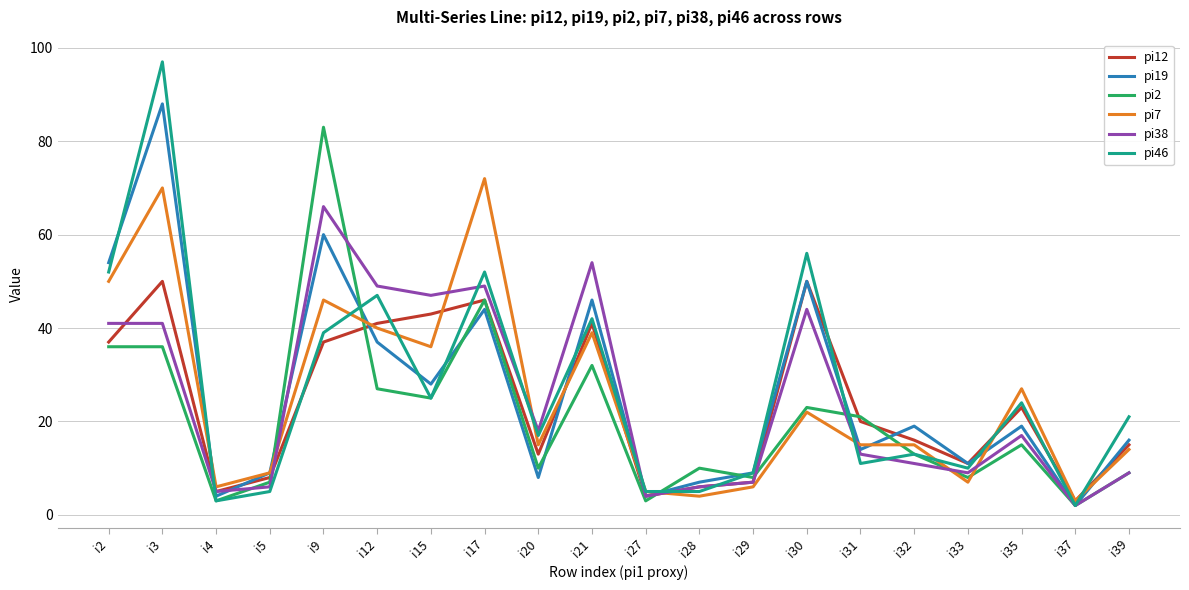

What is the spread (max minus min) of values at i37?

1